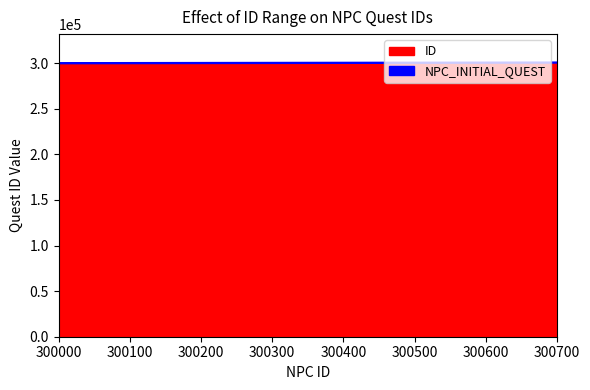

How many series are shown in this chart?

2